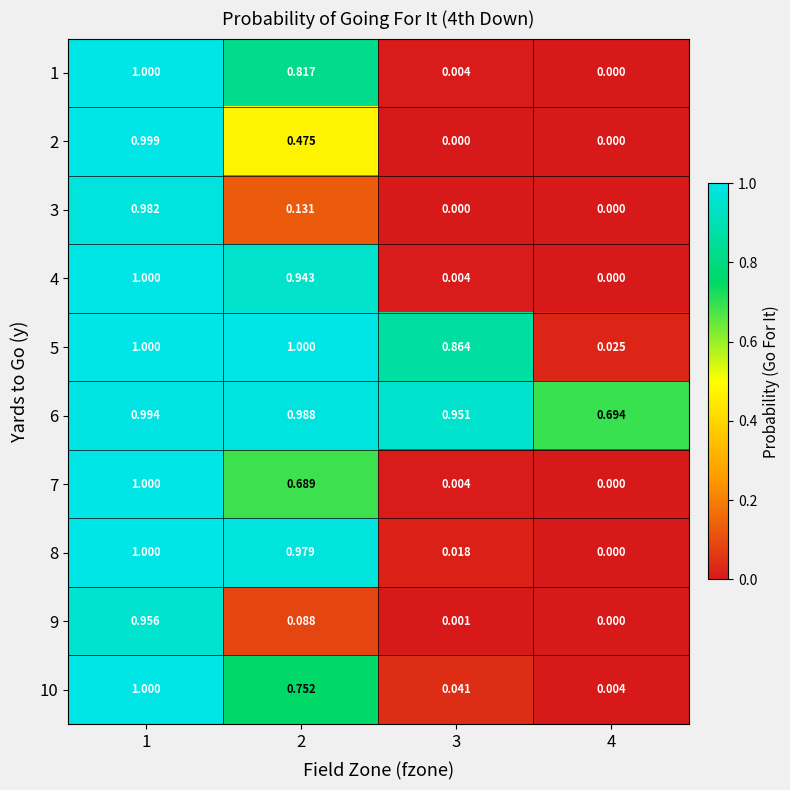

Is the value of 1 at 3 greater than the value of 4 at 1?

No